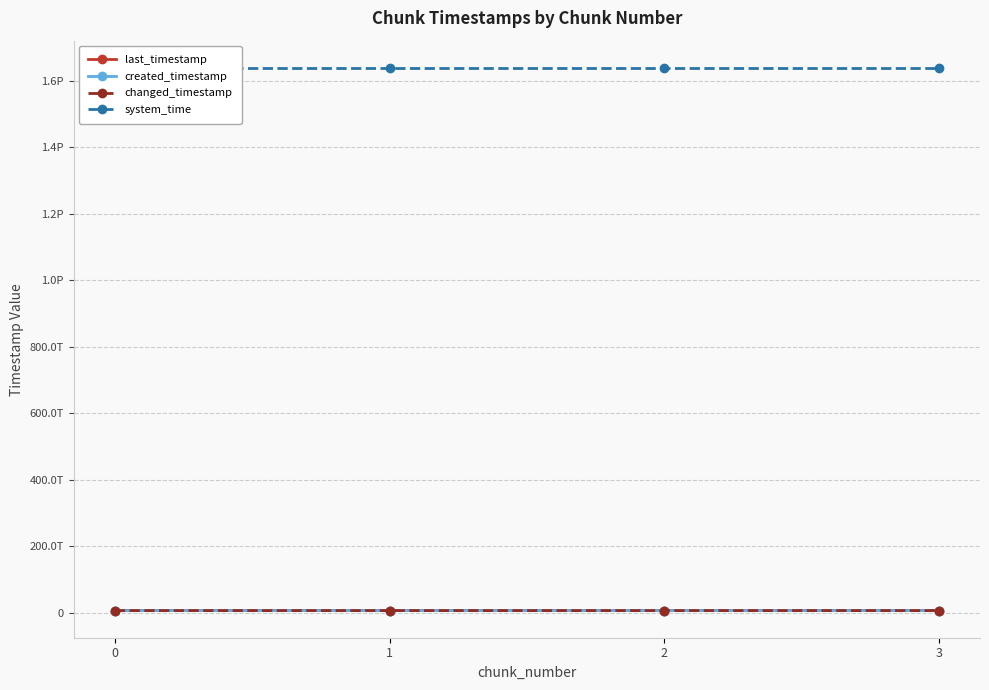

What is the highest value of the system_time series?

1638750650557532